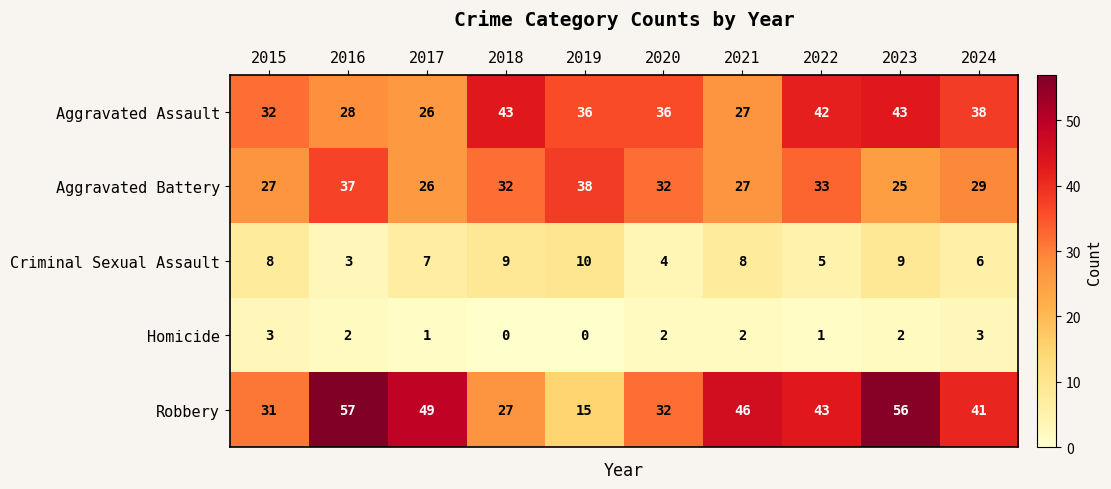

What is the maximum value shown in the chart?

57